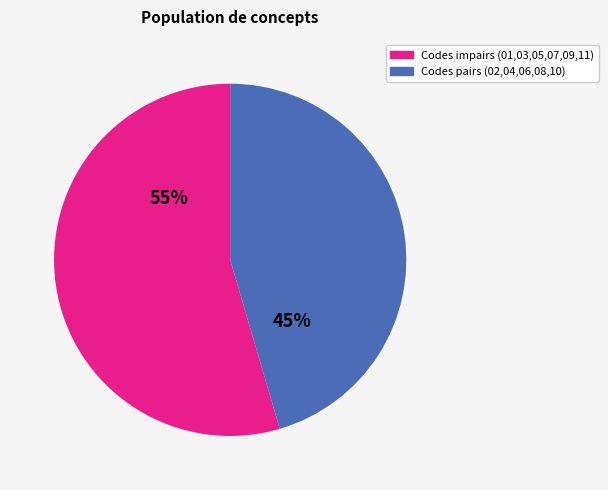

Is there any slice that represents more than half of the pie?

Yes